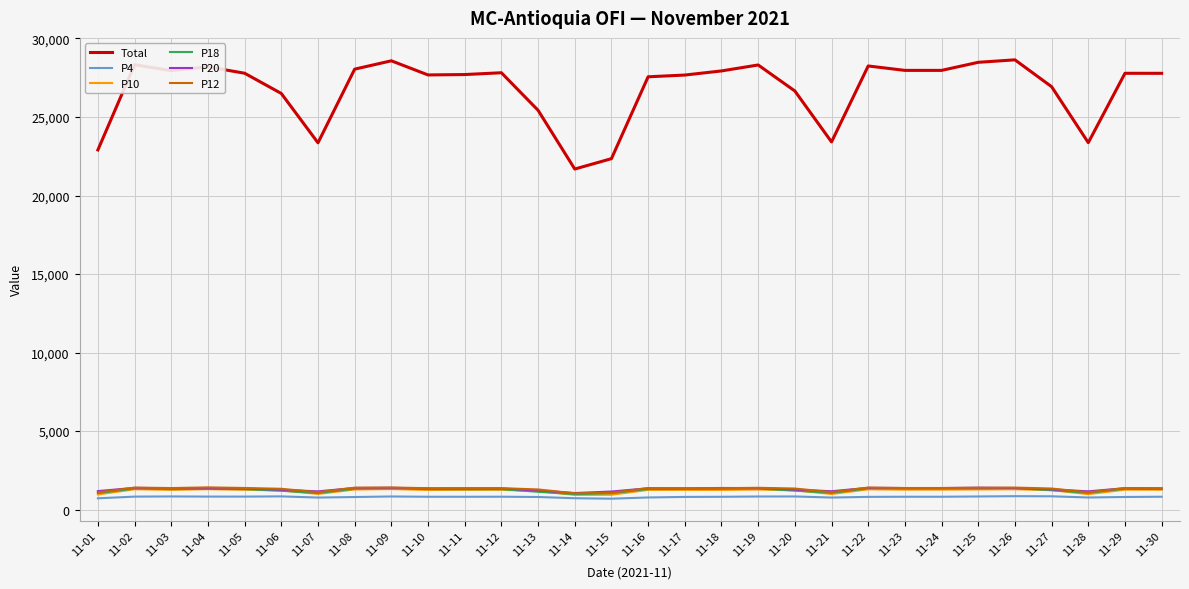

What is the difference between the highest and lowest values at 11-23?

27151